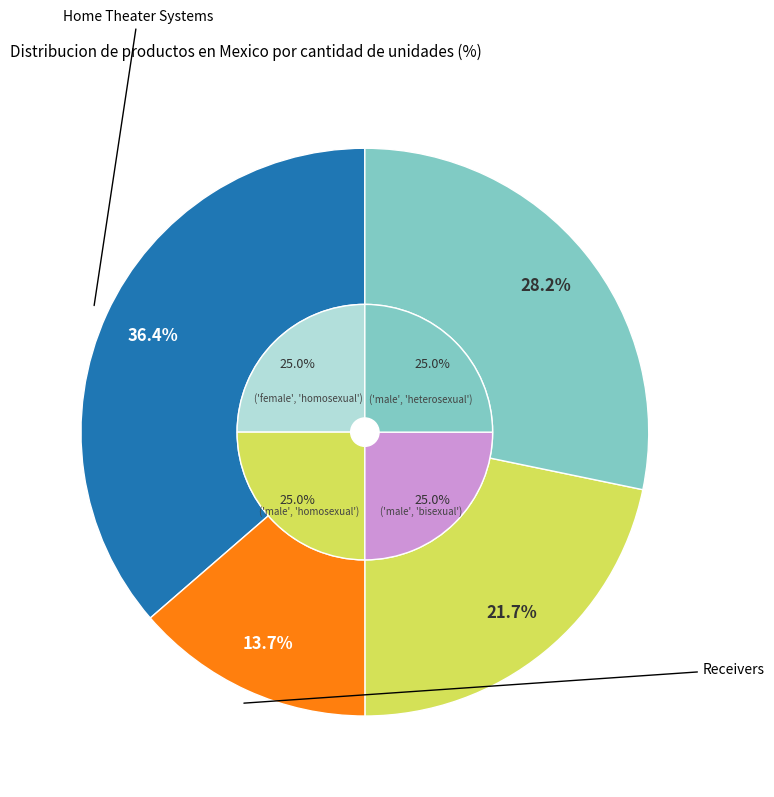

To the nearest percent, what is the difference between the Receivers and Home Theater Systems slice percentages?

23%